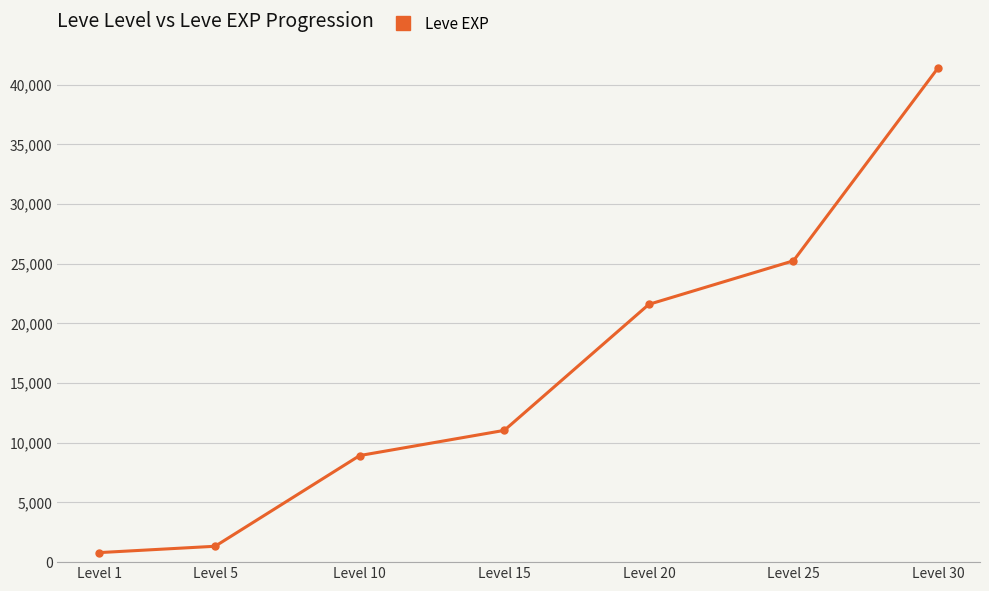

What is the difference between the second highest and second lowest values?

23920